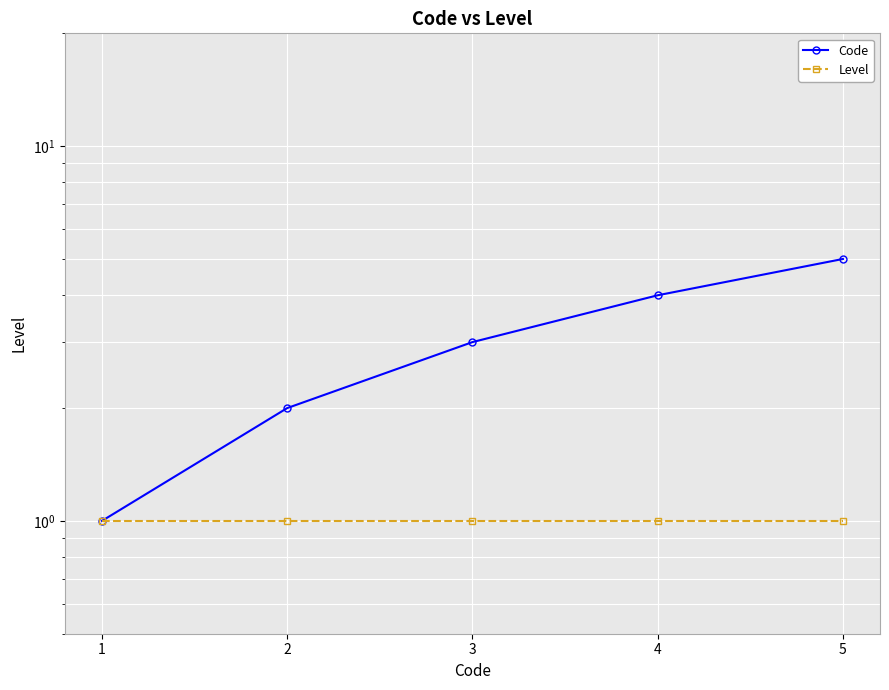

The Level series shows 1 at 5. True or false?

False